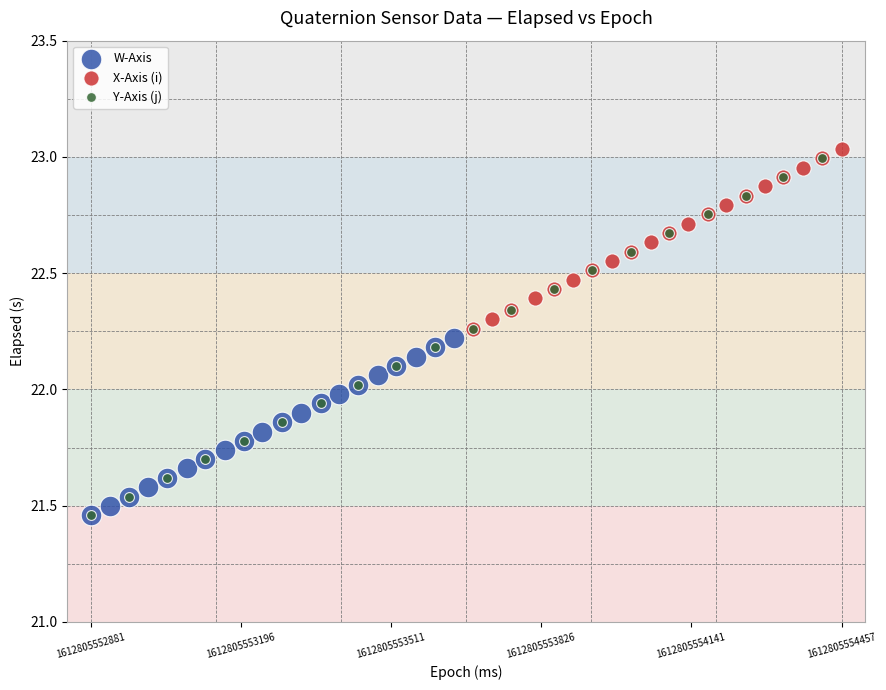

Which series has the largest Y range (max minus min)?

Y-Axis (j)